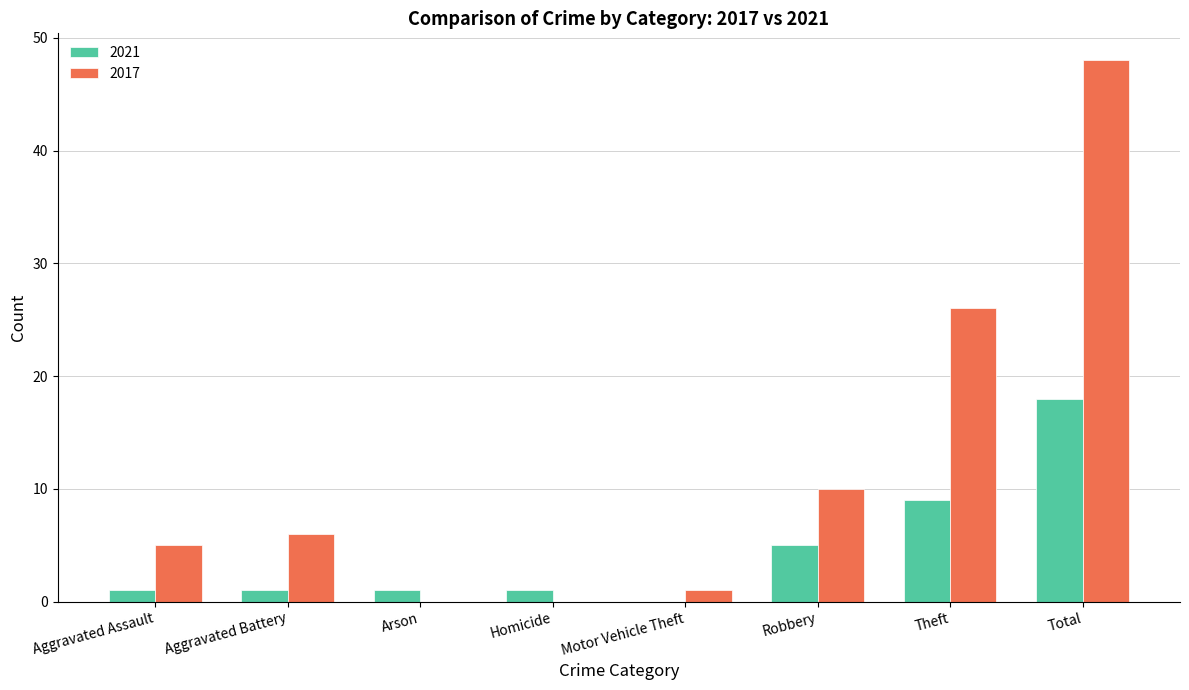

What is the sum of all 2017 values?

96